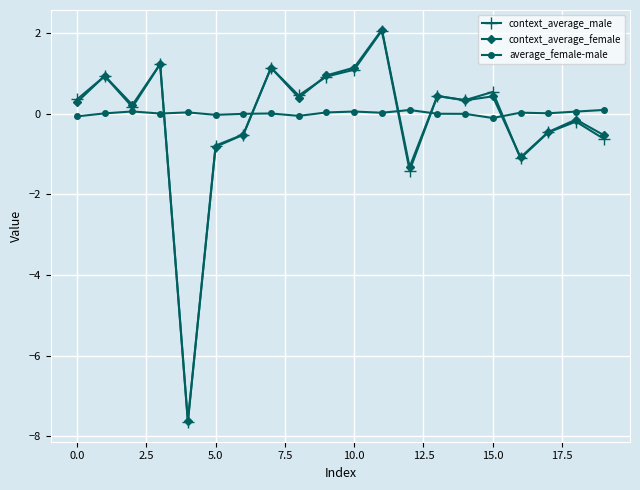

How many distinct data groups are displayed?

3